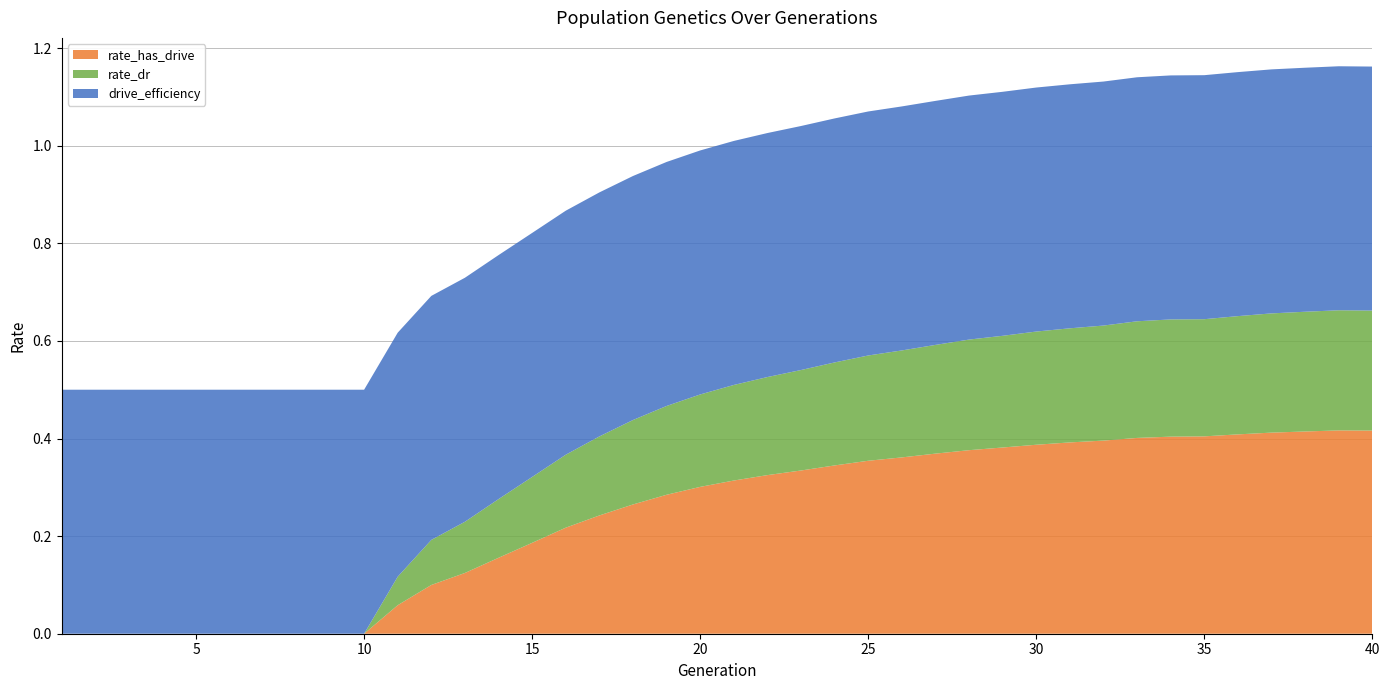

Reading left to right, transcribe all the data shown in this chart.

rate_has_drive: 1=0.0	2=0.0	3=0.0	4=0.0	5=0.0	6=0.0	7=0.0	8=0.0	9=0.0	10=0.0	11=0.1	12=0.1	13=0.1	14=0.2	15=0.2	16=0.2	17=0.2	18=0.3	19=0.3	20=0.3	21=0.3	22=0.3	23=0.3	24=0.3	25=0.4	26=0.4	27=0.4	28=0.4	29=0.4	30=0.4	31=0.4	32=0.4	33=0.4	34=0.4	35=0.4	36=0.4	37=0.4	38=0.4	39=0.4	40=0.4
rate_dr: 1=0.0	2=0.0	3=0.0	4=0.0	5=0.0	6=0.0	7=0.0	8=0.0	9=0.0	10=0.0	11=0.1	12=0.1	13=0.1	14=0.1	15=0.1	16=0.1	17=0.2	18=0.2	19=0.2	20=0.2	21=0.2	22=0.2	23=0.2	24=0.2	25=0.2	26=0.2	27=0.2	28=0.2	29=0.2	30=0.2	31=0.2	32=0.2	33=0.2	34=0.2	35=0.2	36=0.2	37=0.2	38=0.2	39=0.2	40=0.2
drive_efficiency: 1=0.5	2=0.5	3=0.5	4=0.5	5=0.5	6=0.5	7=0.5	8=0.5	9=0.5	10=0.5	11=0.5	12=0.5	13=0.5	14=0.5	15=0.5	16=0.5	17=0.5	18=0.5	19=0.5	20=0.5	21=0.5	22=0.5	23=0.5	24=0.5	25=0.5	26=0.5	27=0.5	28=0.5	29=0.5	30=0.5	31=0.5	32=0.5	33=0.5	34=0.5	35=0.5	36=0.5	37=0.5	38=0.5	39=0.5	40=0.5